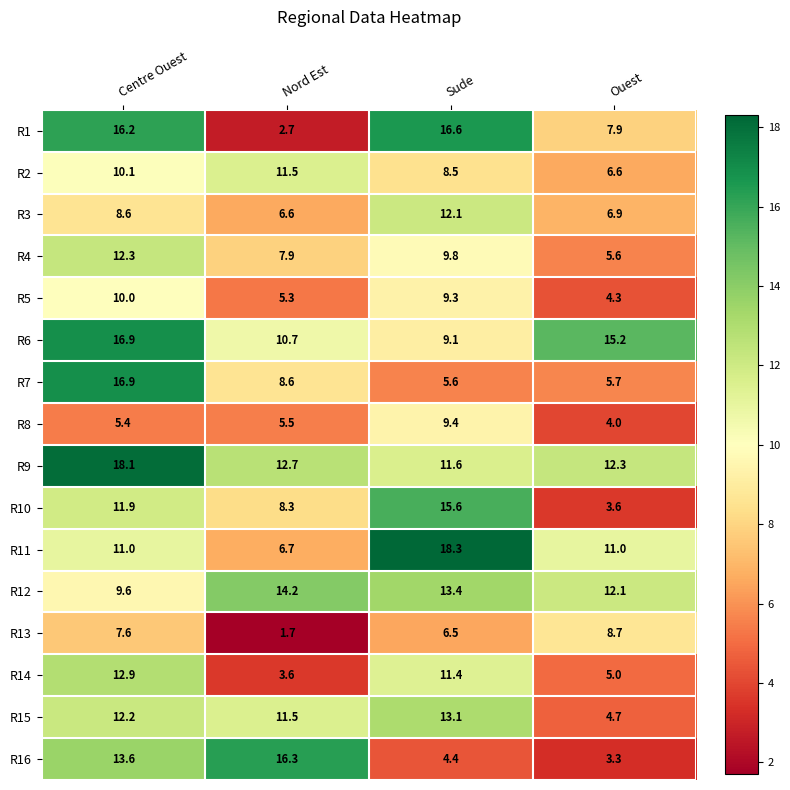

Read the R8 value at Centre Ouest.

5.4